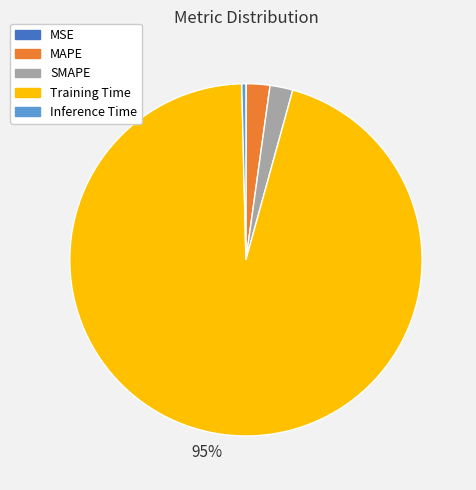

To the nearest percent, what is the average slice percentage?

20%